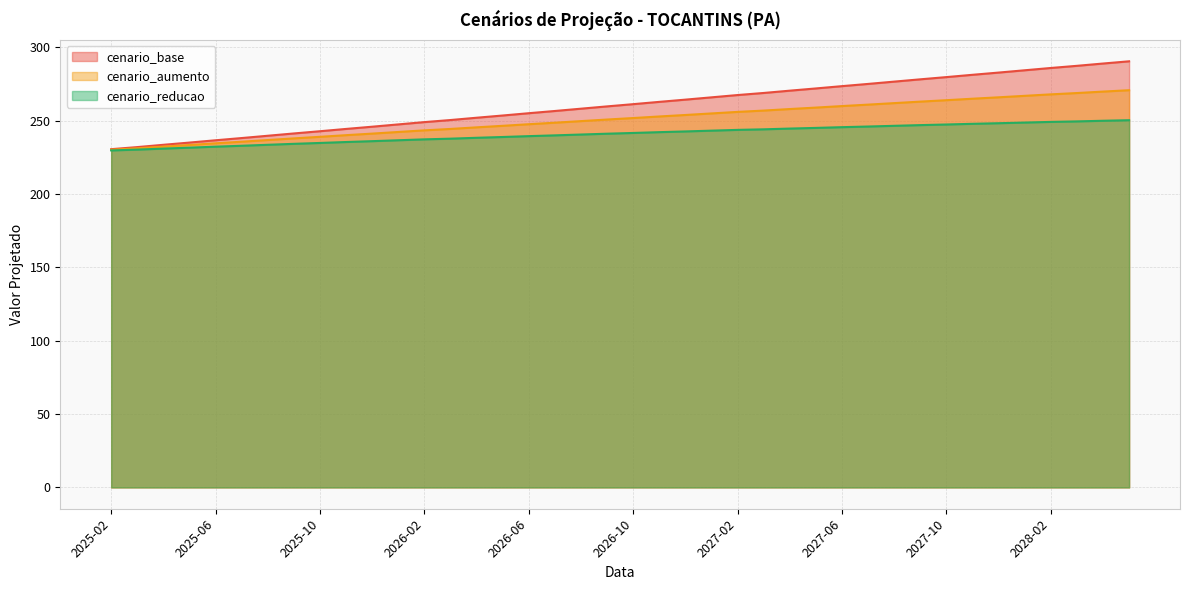

What is the greatest value displayed?

290.5